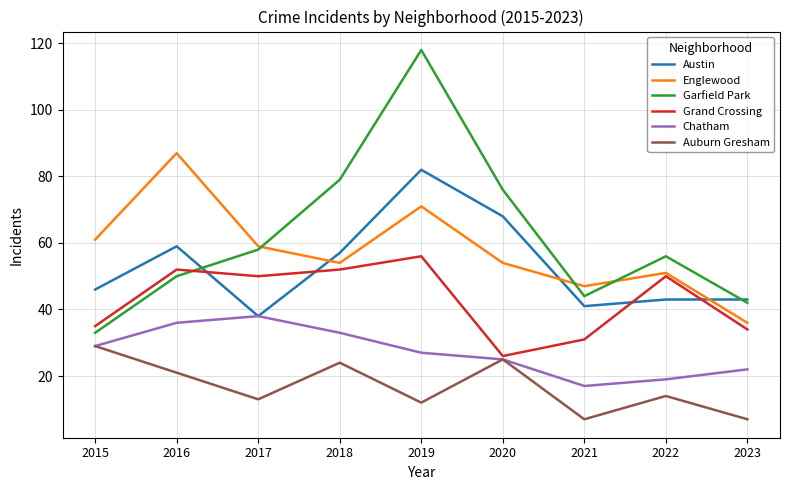

Reading right to left, what are all the values shown in this chart?

Austin: 2023=43	2022=43	2021=41	2020=68	2019=82	2018=57	2017=38	2016=59	2015=46
Englewood: 2023=36	2022=51	2021=47	2020=54	2019=71	2018=54	2017=59	2016=87	2015=61
Garfield Park: 2023=42	2022=56	2021=44	2020=76	2019=118	2018=79	2017=58	2016=50	2015=33
Grand Crossing: 2023=34	2022=50	2021=31	2020=26	2019=56	2018=52	2017=50	2016=52	2015=35
Chatham: 2023=22	2022=19	2021=17	2020=25	2019=27	2018=33	2017=38	2016=36	2015=29
Auburn Gresham: 2023=7	2022=14	2021=7	2020=25	2019=12	2018=24	2017=13	2016=21	2015=29